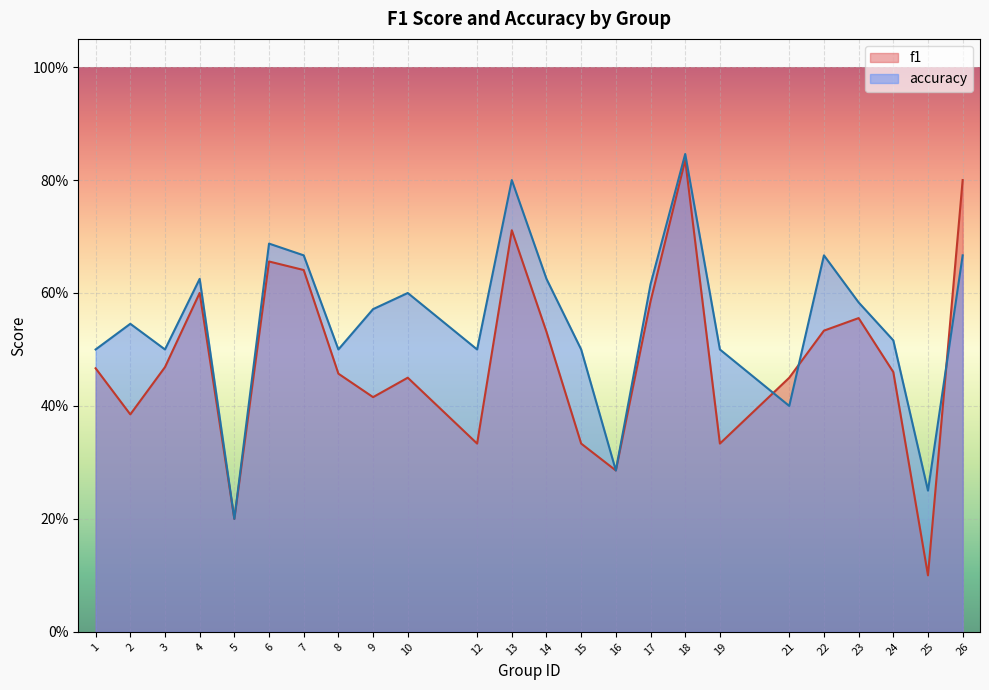

Where do f1 and accuracy first cross each other?

19 and 21